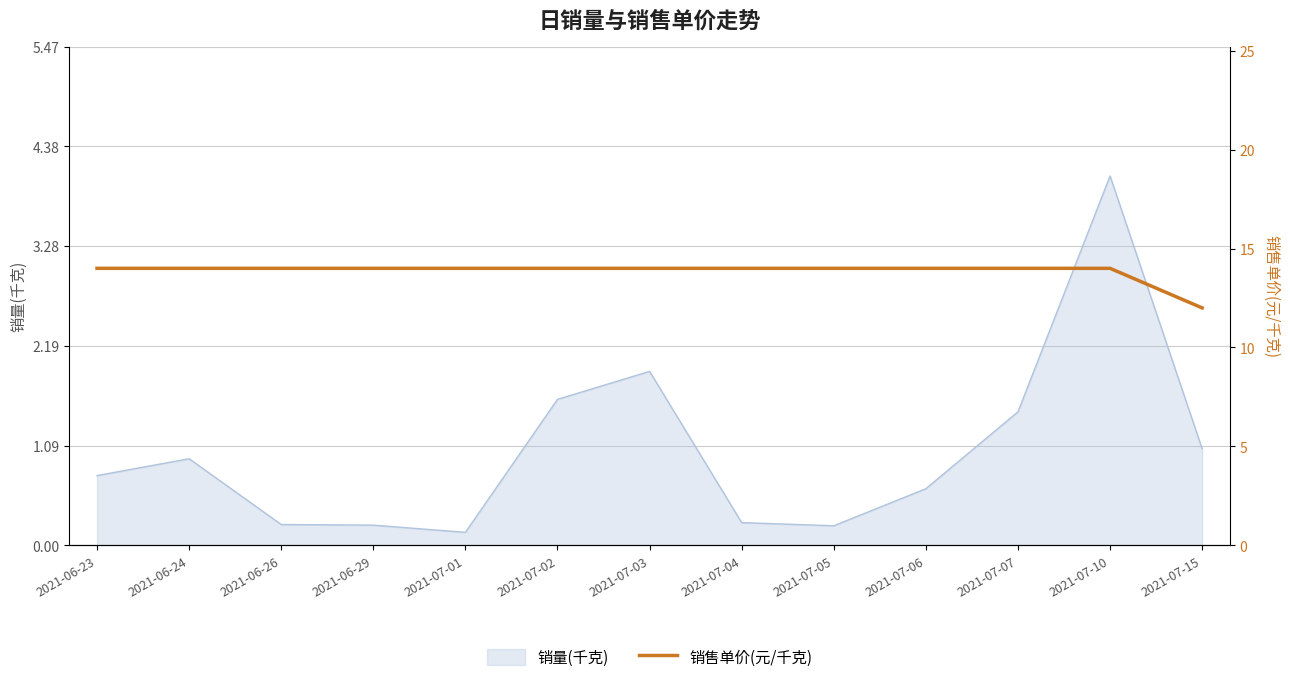

Count the number of categories in the chart.

13